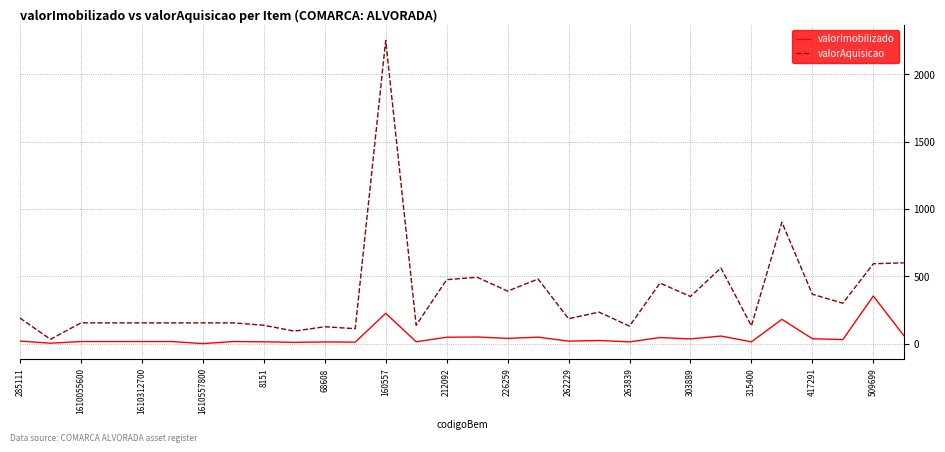

Rank the series by their average value, from highest to lowest.

valorAquisicao, valorImobilizado